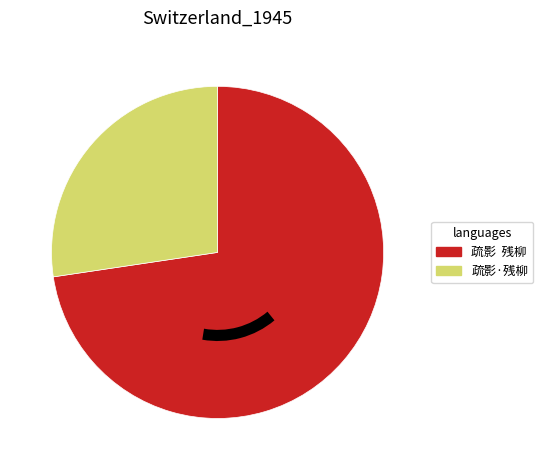

Is the sum of 疏影·残柳 and 疏影 残柳 greater than half?

Yes